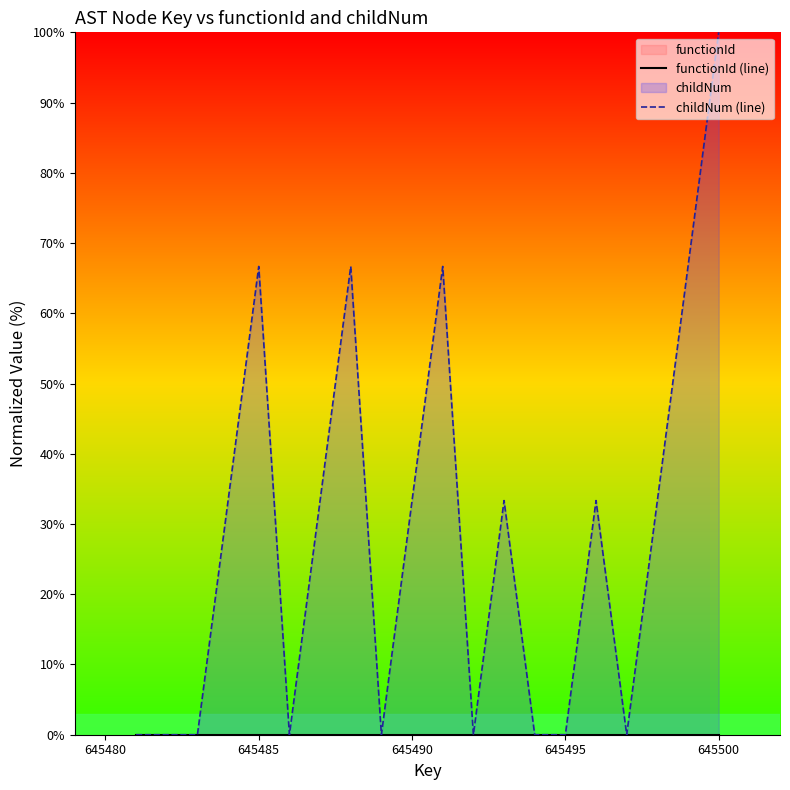

Reading right to left, extract all data points from this chart.

functionId (line): 0.0	0.0	0.0	0.0	0.0	0.0	0.0	0.0	0.0	0.0	0.0	0.0	0.0	0.0	0.0	0.0	0.0	0.0	0.0	0.0
childNum (line): 100.0	66.7	33.3	0.0	33.3	0.0	0.0	33.3	0.0	66.7	33.3	0.0	66.7	33.3	0.0	66.7	33.3	0.0	0.0	0.0